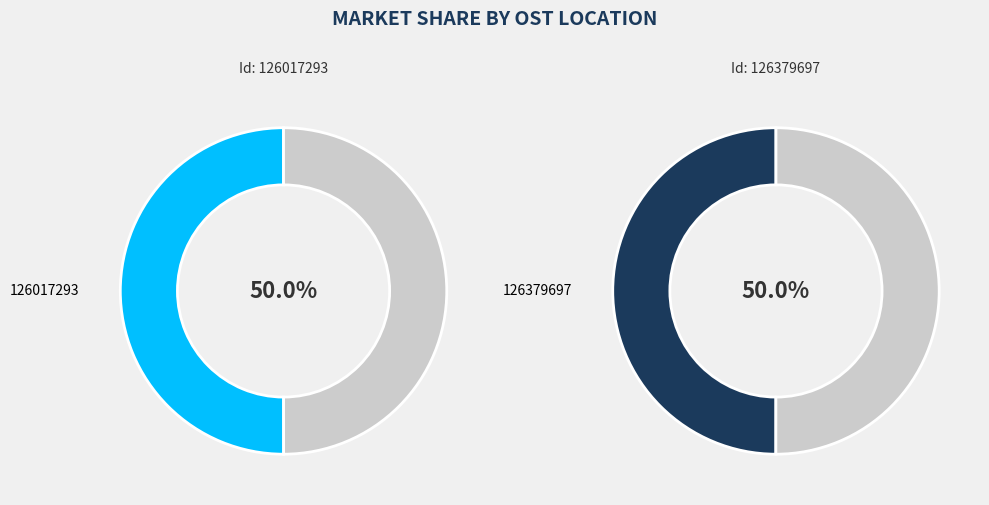

What is the majority slice?

126017293